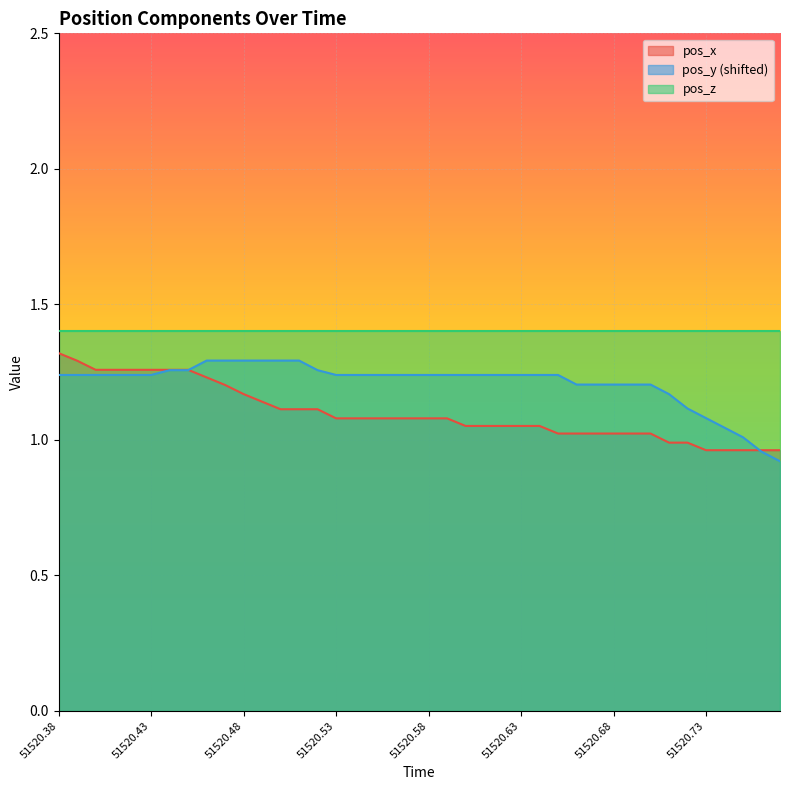

At which label does pos_x reach its peak?

51520.38